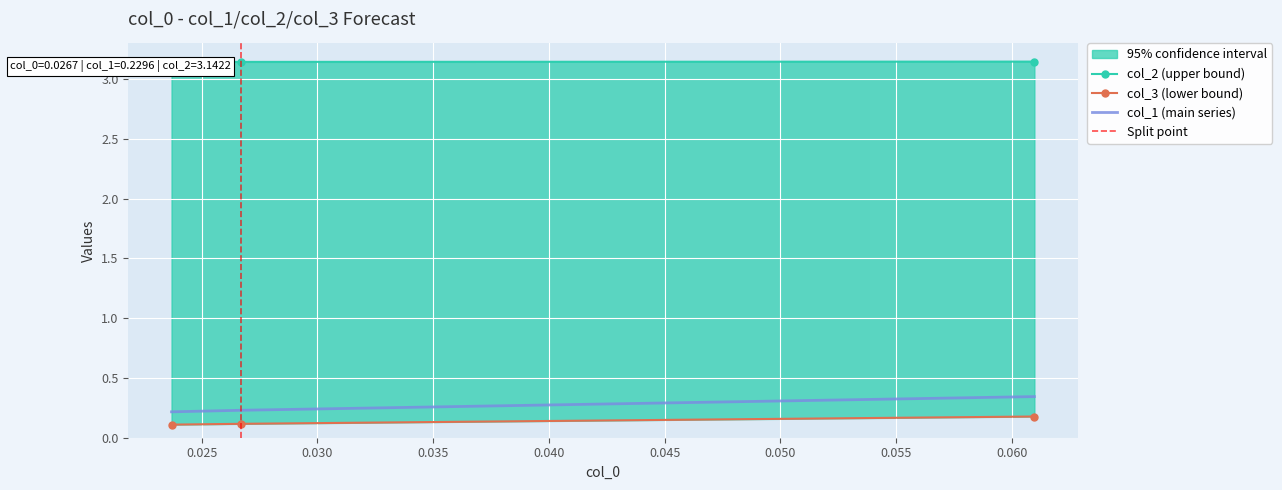

What are all the series names shown in the legend?

col_1, col_2, col_3